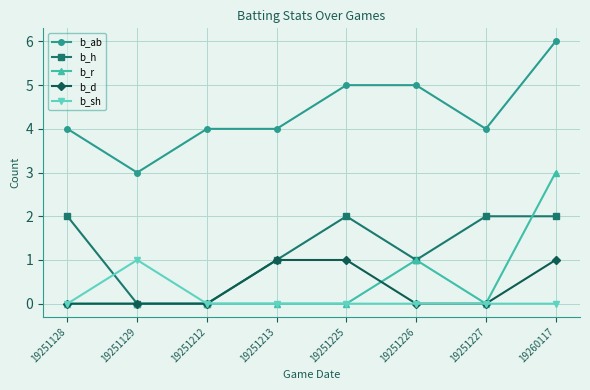

Where do b_h and b_sh first cross each other?

19251128 and 19251129